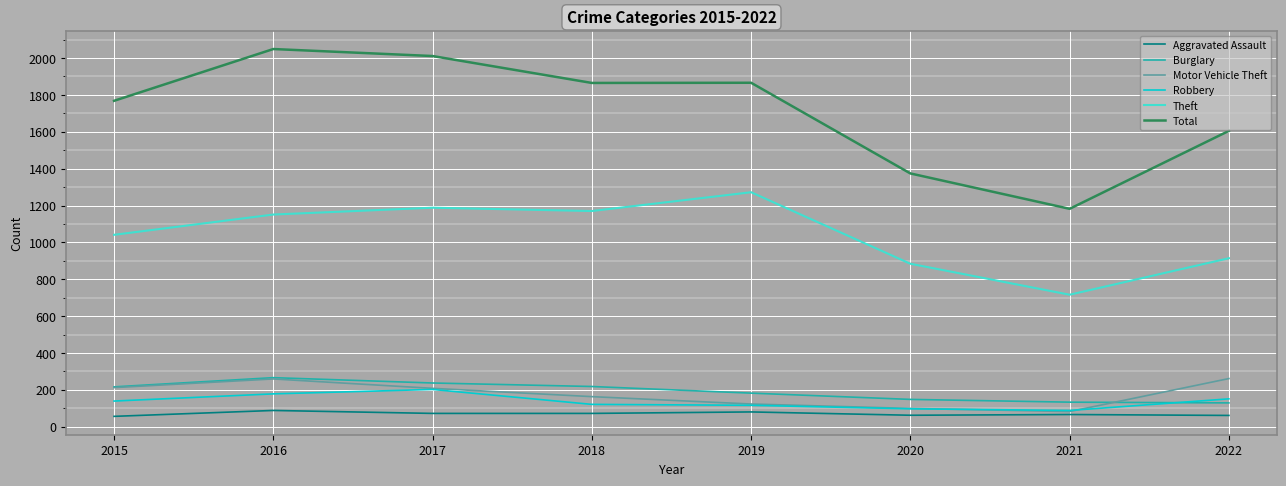

What are all the series names shown in the legend?

Aggravated Assault, Burglary, Motor Vehicle Theft, Robbery, Theft, Total